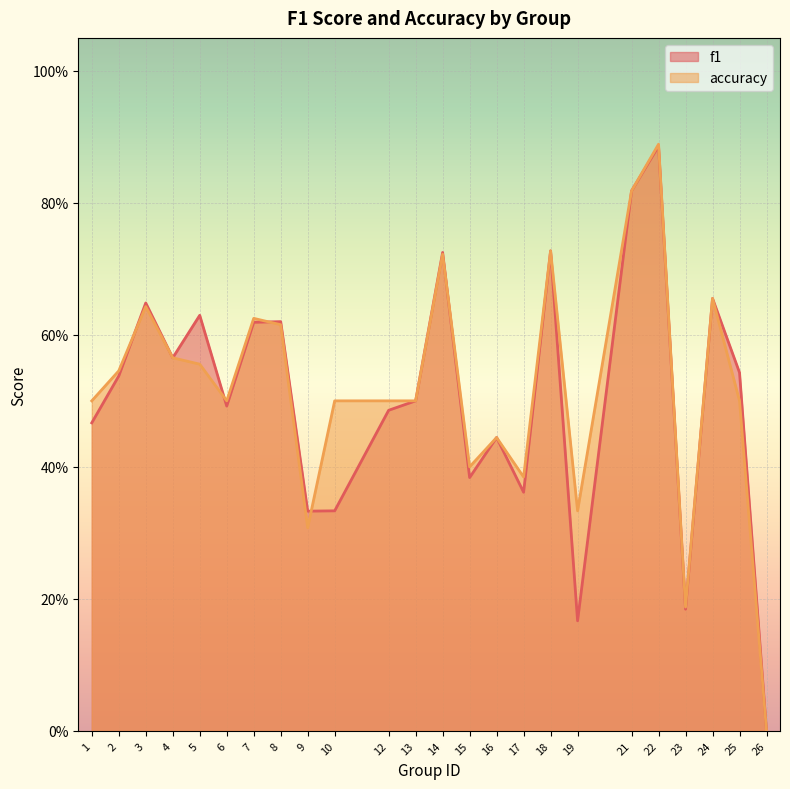

Between which two adjacent categories do accuracy and f1 first intersect?

2 and 3